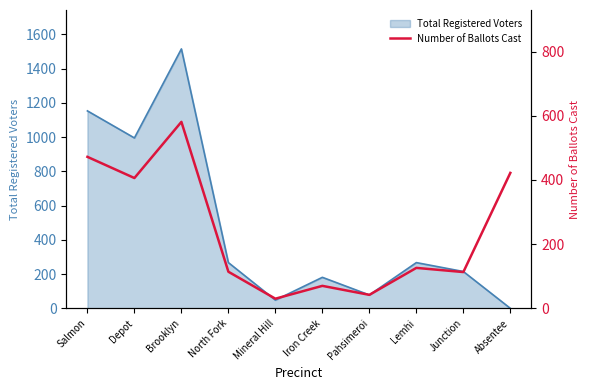

How many data points are above 126?

4